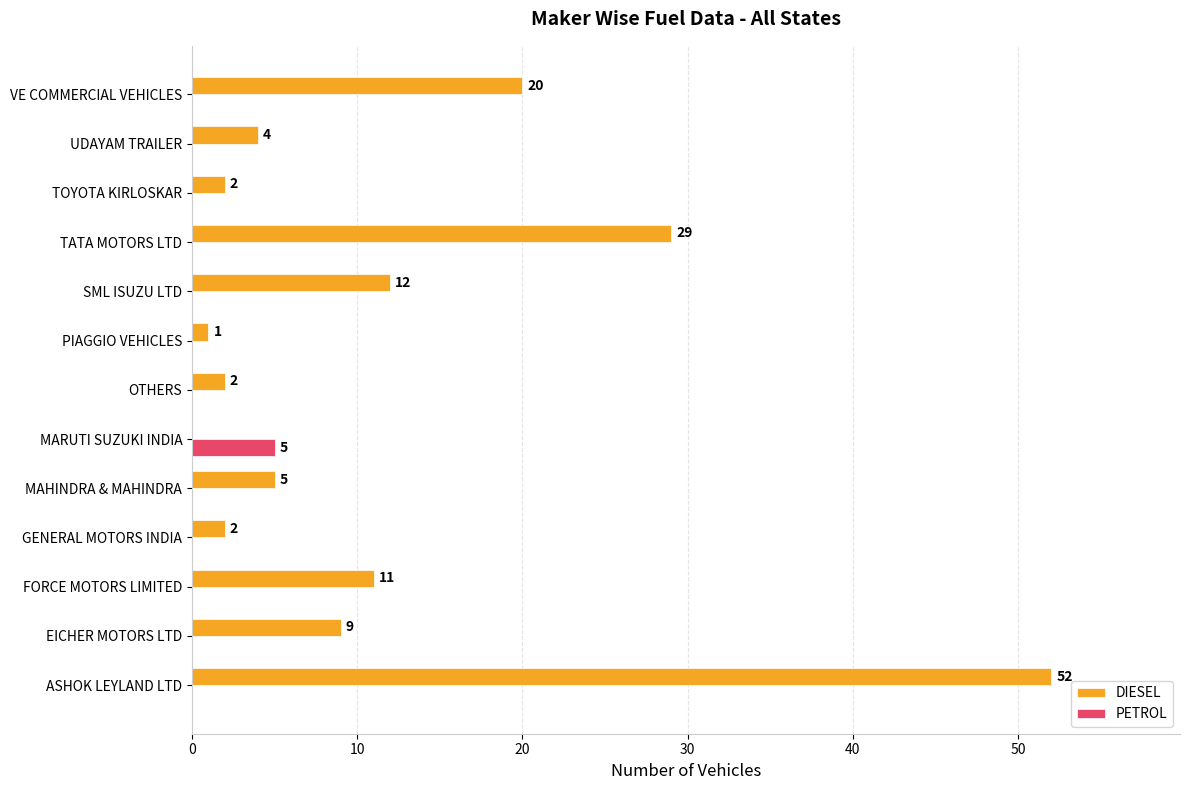

What is the highest value of the PETROL series?

5